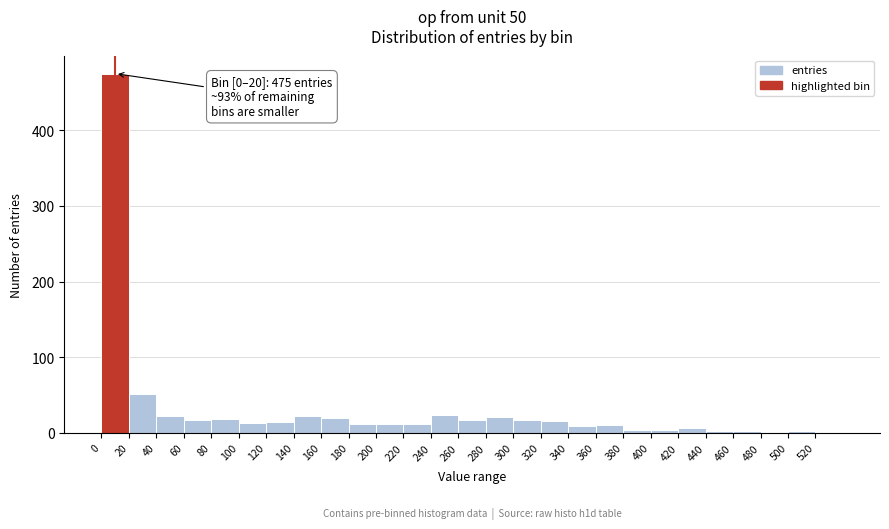

Which range on the x-axis has the tallest bar?

0 to 20